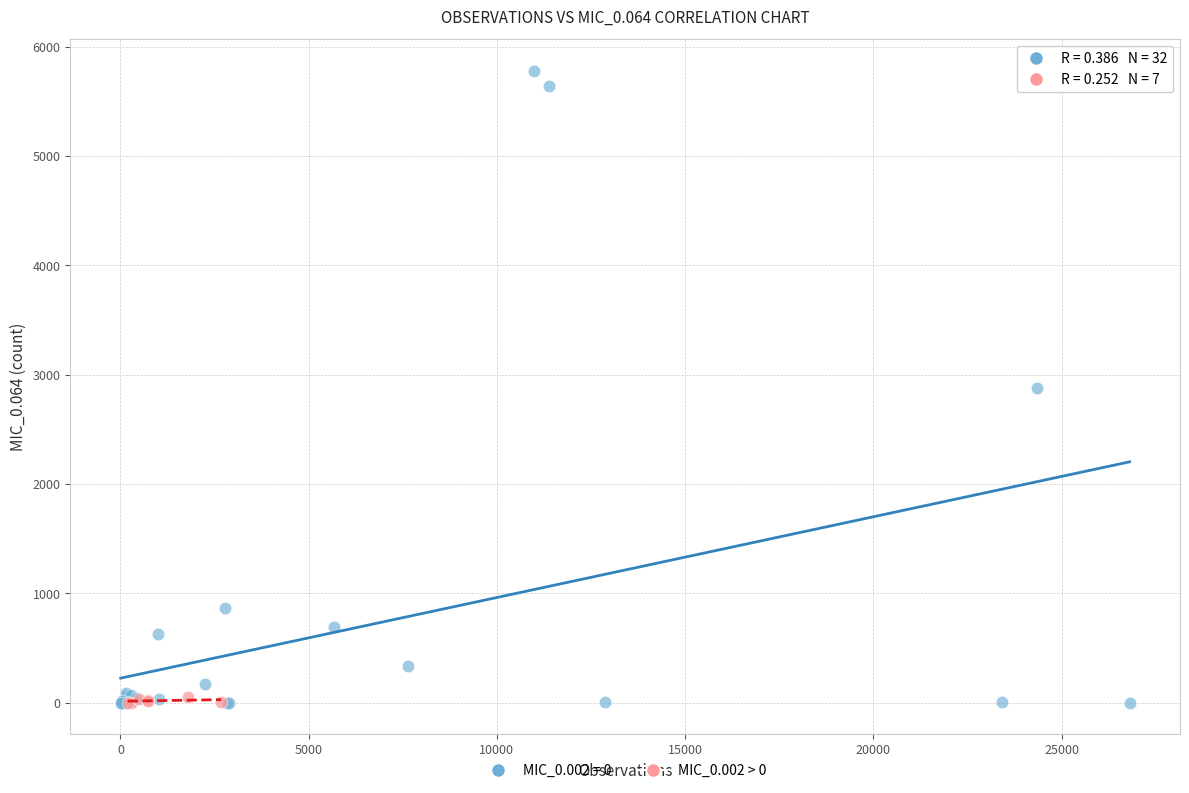

Which series has the widest spread of Y values?

MIC_0.002 = 0